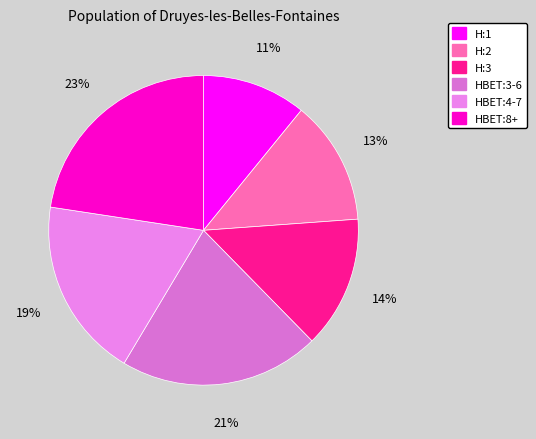

Is the sum of HBET:4-7 and H:1 greater than half?

No